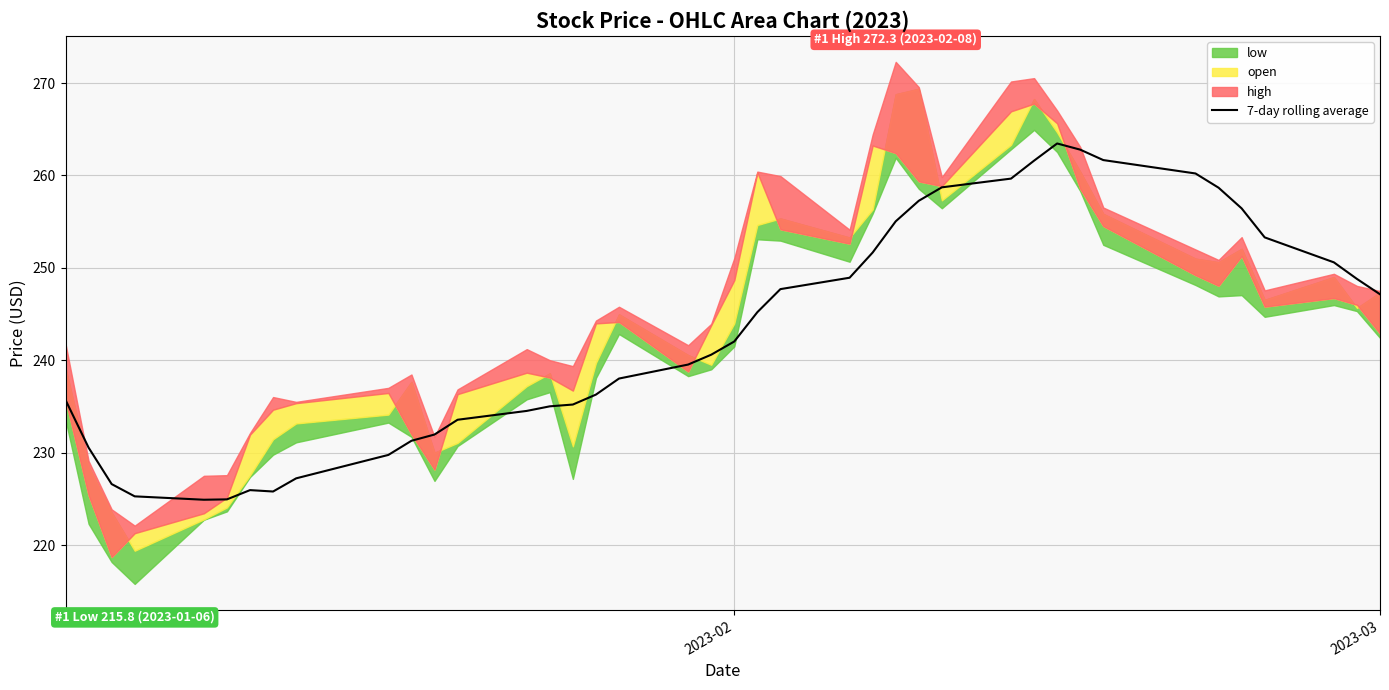

What is the maximum value for 7-day rolling average?

263.5